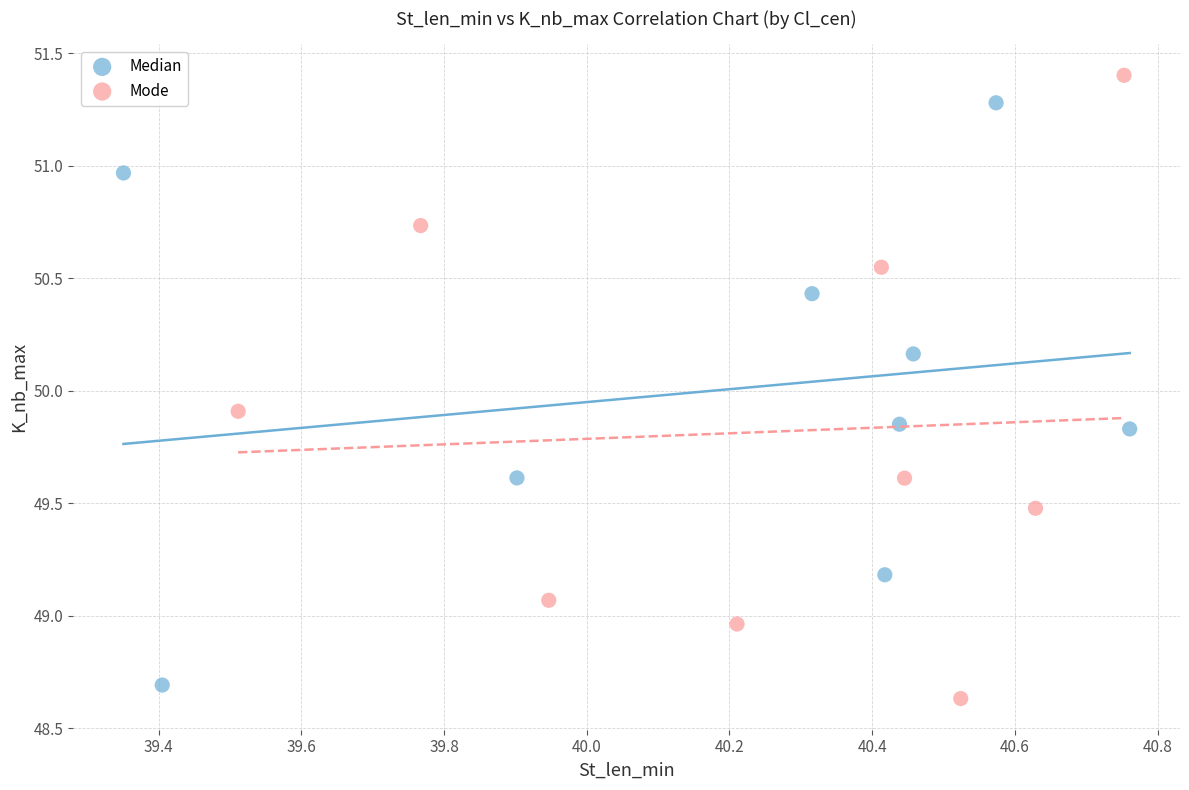

Which series has the widest spread of Y values?

Mode